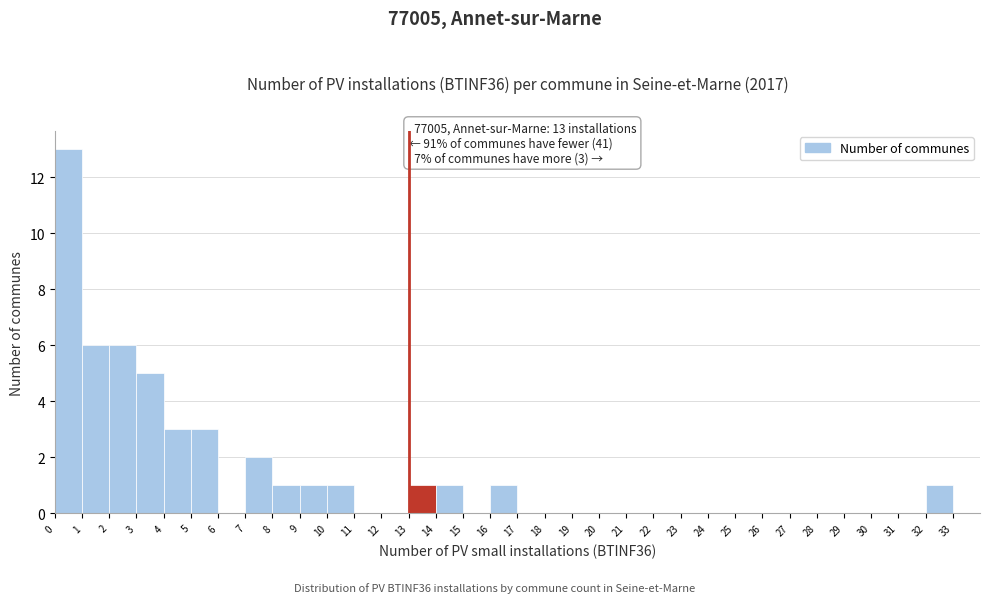

Over which range of the x-axis is the bar tallest?

0 to 1